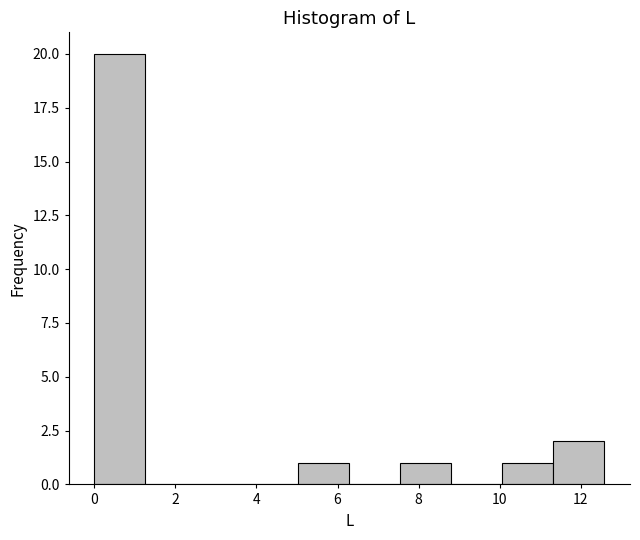

Which range on the x-axis has the tallest bar?

0.0 to 1.2